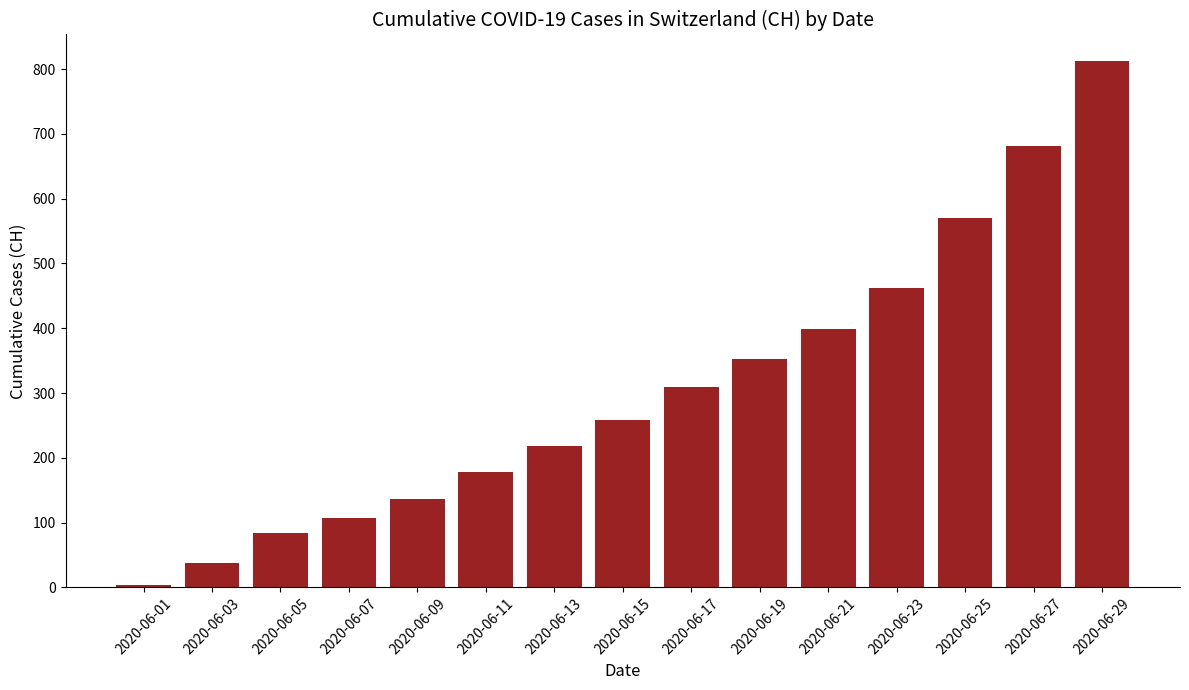

True or false: the data shows 178 at 2020-06-11.

True